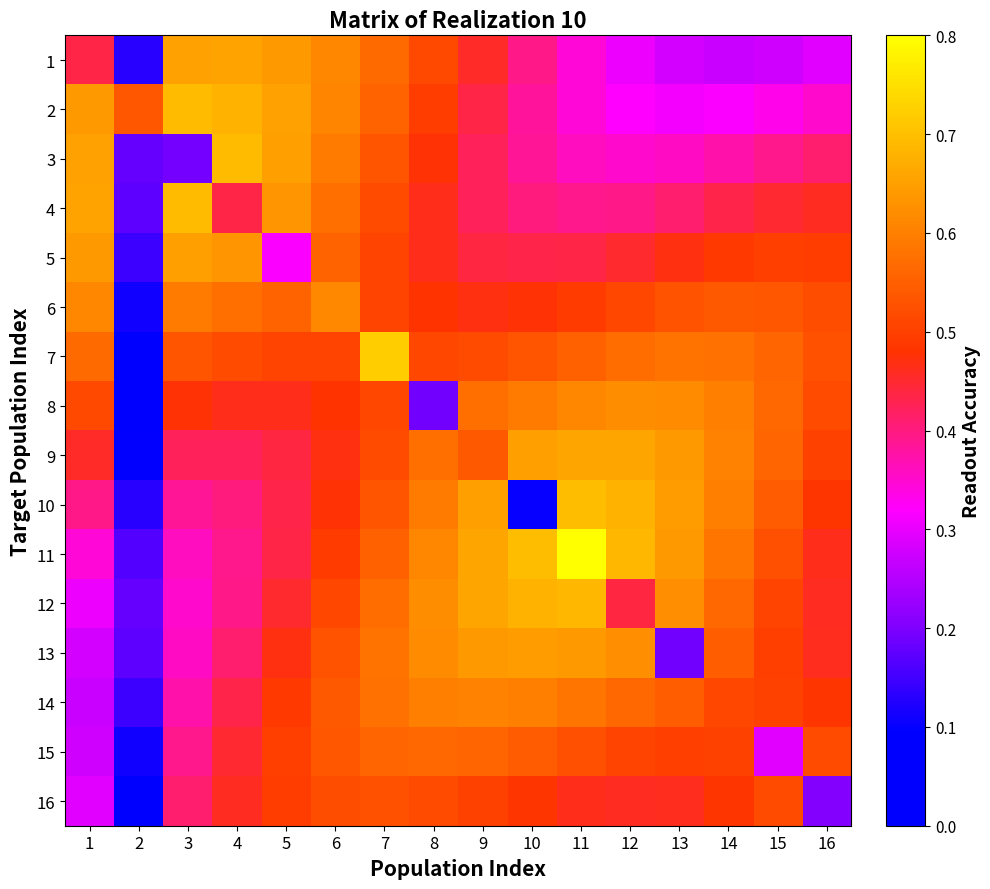

What is the total value across all series at 12?

8.1